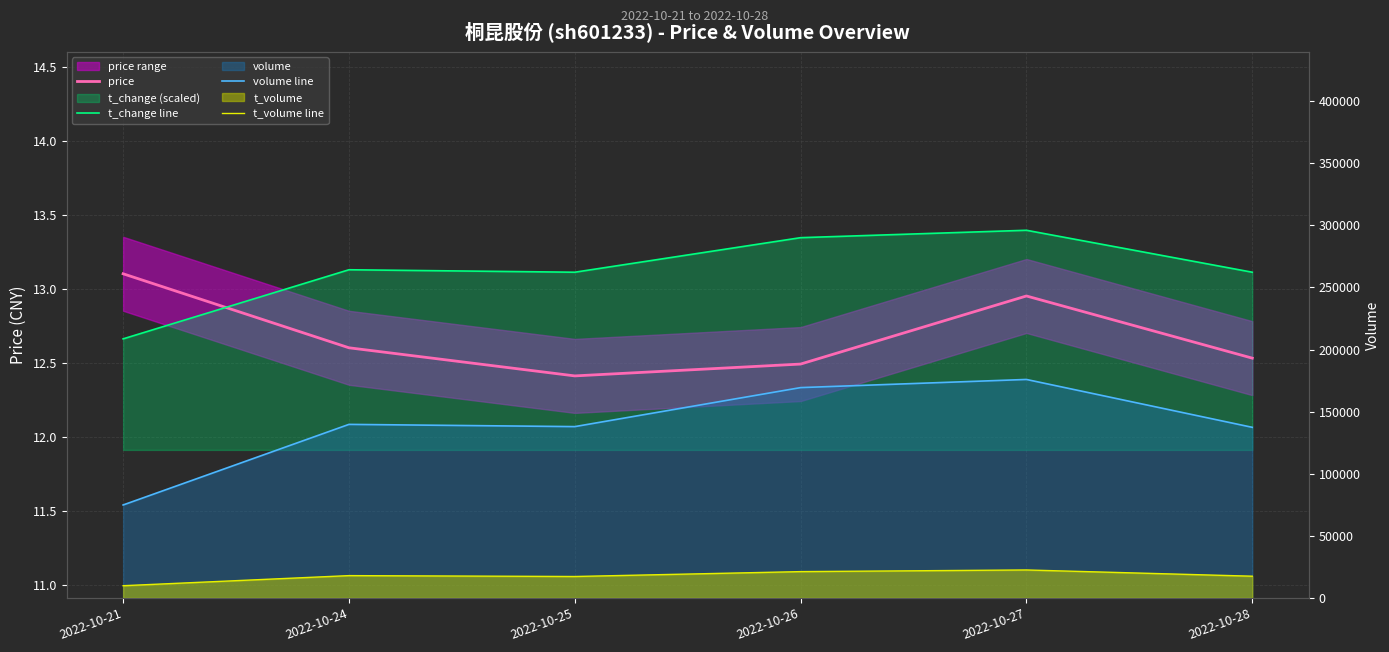

What is the value of the t_change line point at the 6th from the left?

13.1